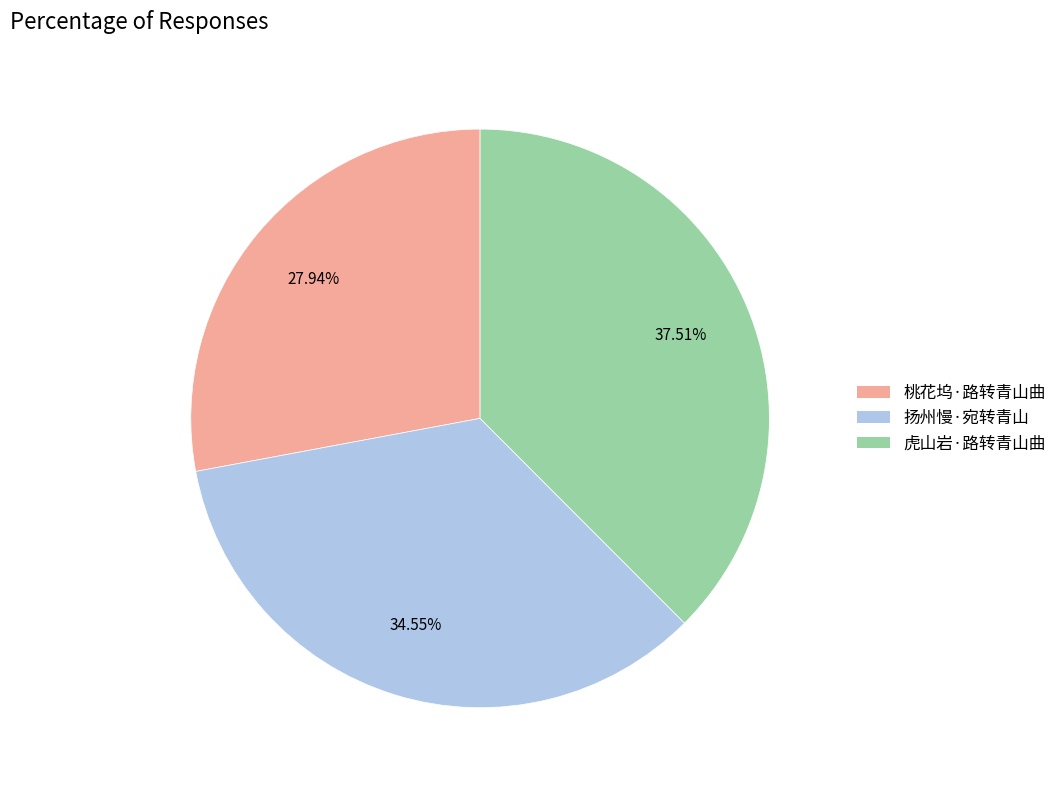

To the nearest percent, what percentage of the pie is 桃花坞·路转青山曲?

28%